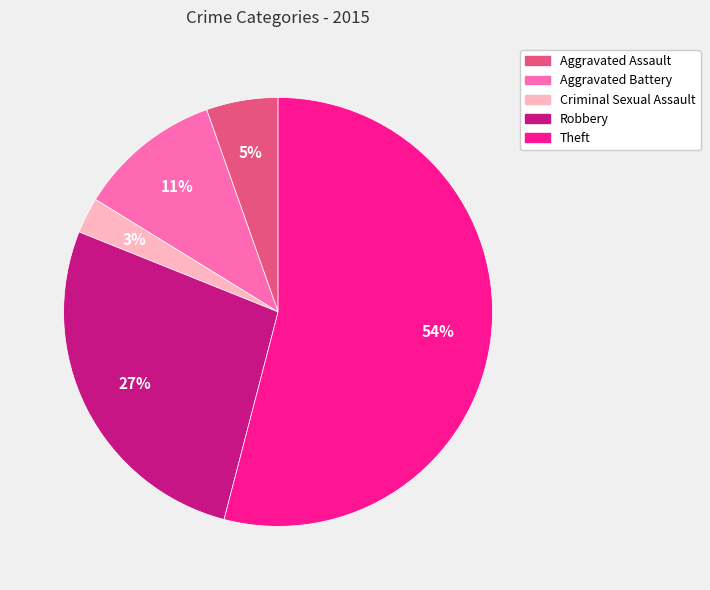

To the nearest percent, what percentage of the pie is Theft?

54%